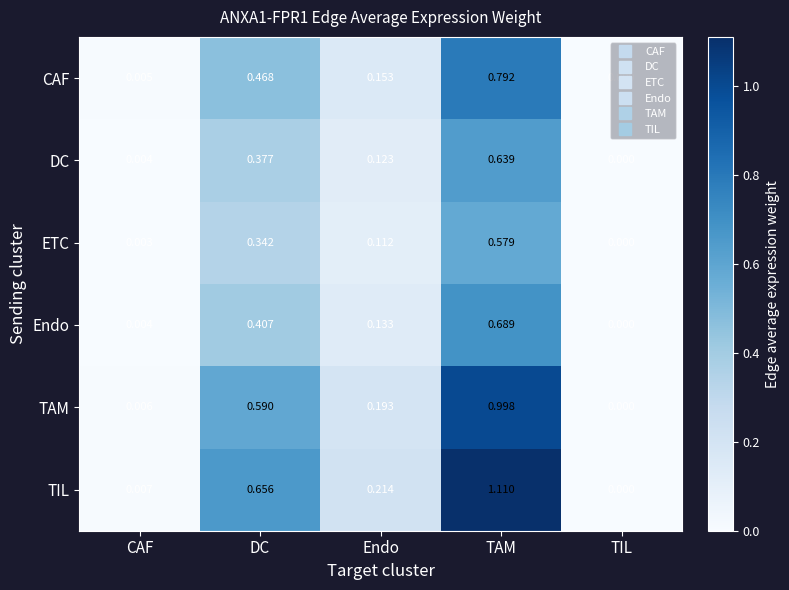

Where is ETC nearest to the value 0?

TIL